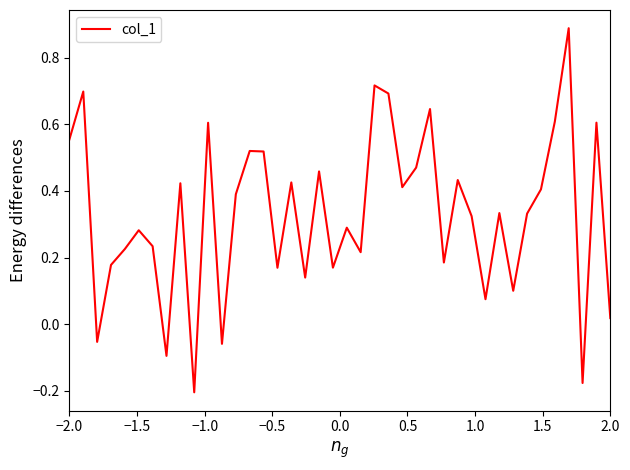

What is the difference between the maximum and minimum values?

1.1